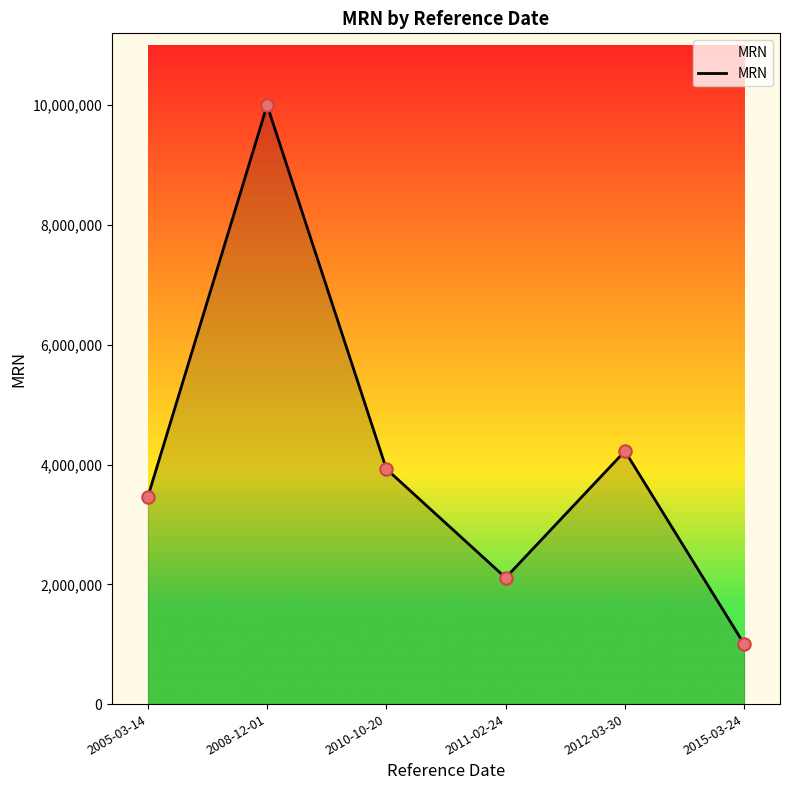

What is the ratio of the value at 2005-03-14 to the value at 2011-02-24?

1.6